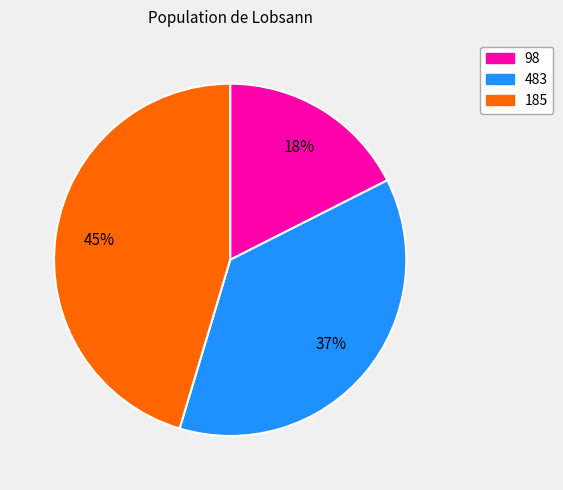

What is the ratio of the value at 483 to the value at 185?

0.8